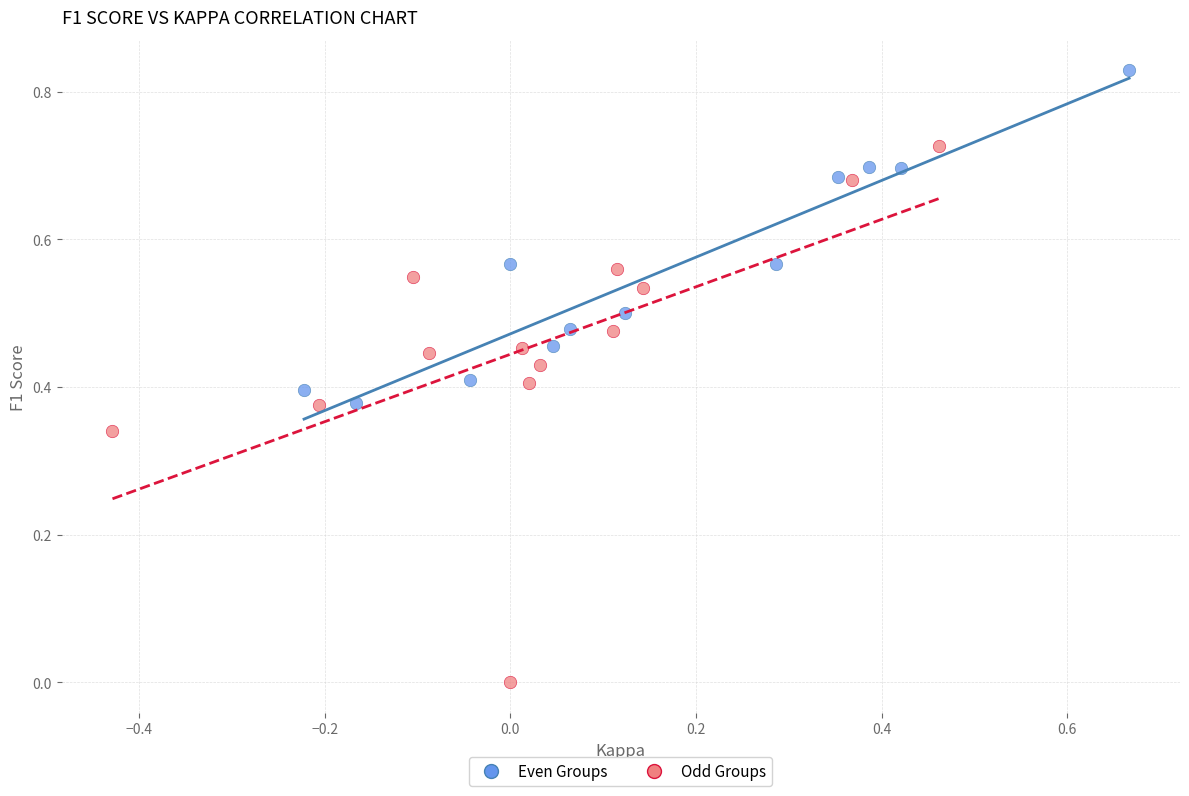

Which series reaches the maximum Y coordinate?

Even Groups